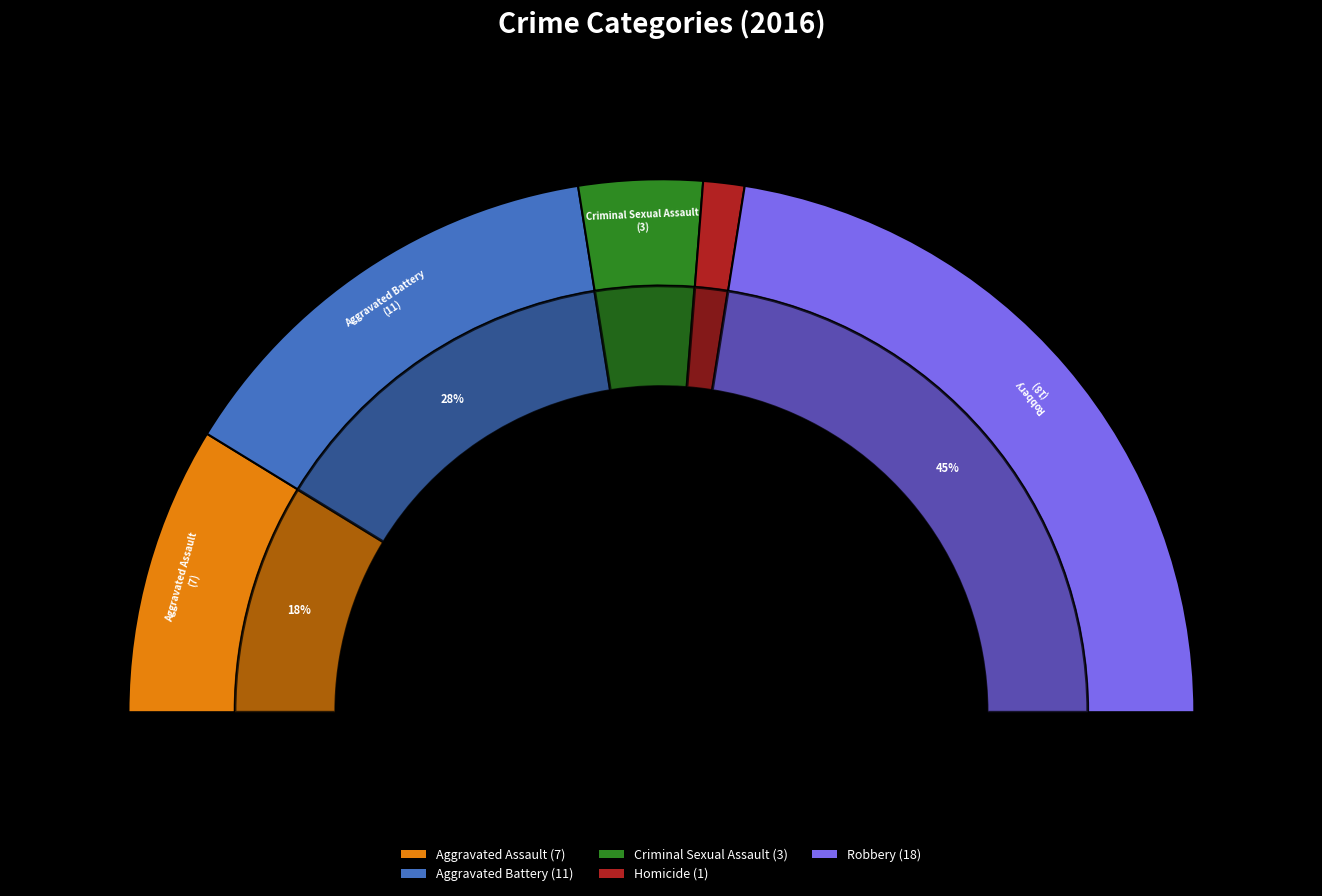

Count the number of slices in the pie.

5